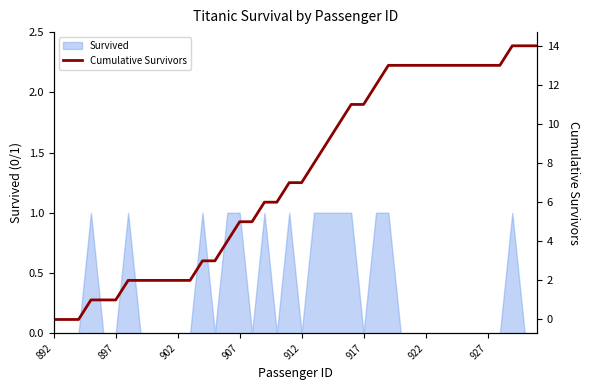

Is it true that Survived equals 0 at 927?

True